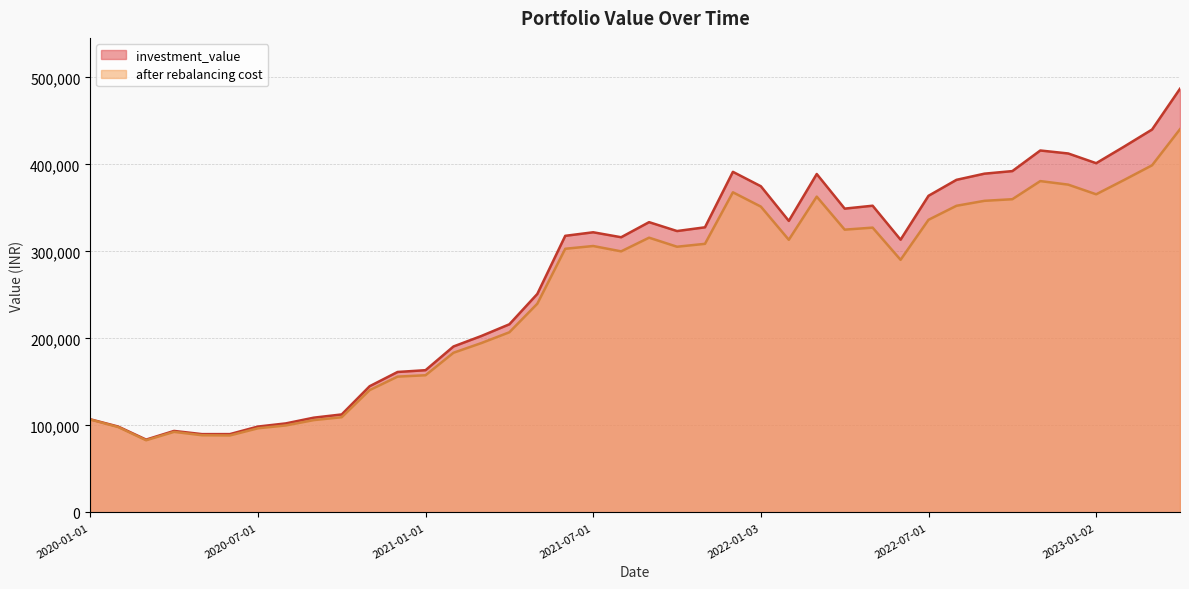

What position from the right is 2020-01-01?

40